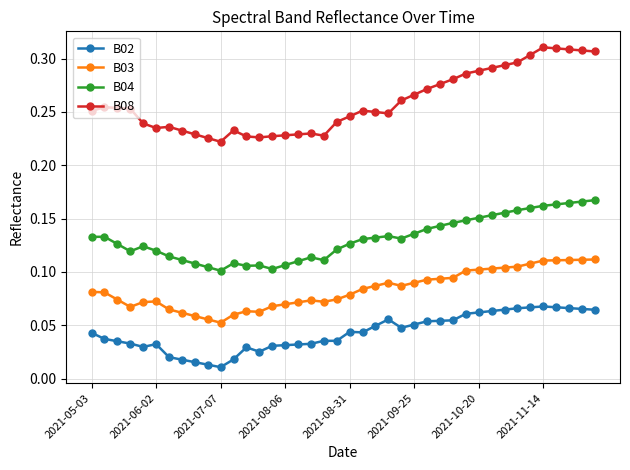

True or false: B03 and B08 cross at least once.

False